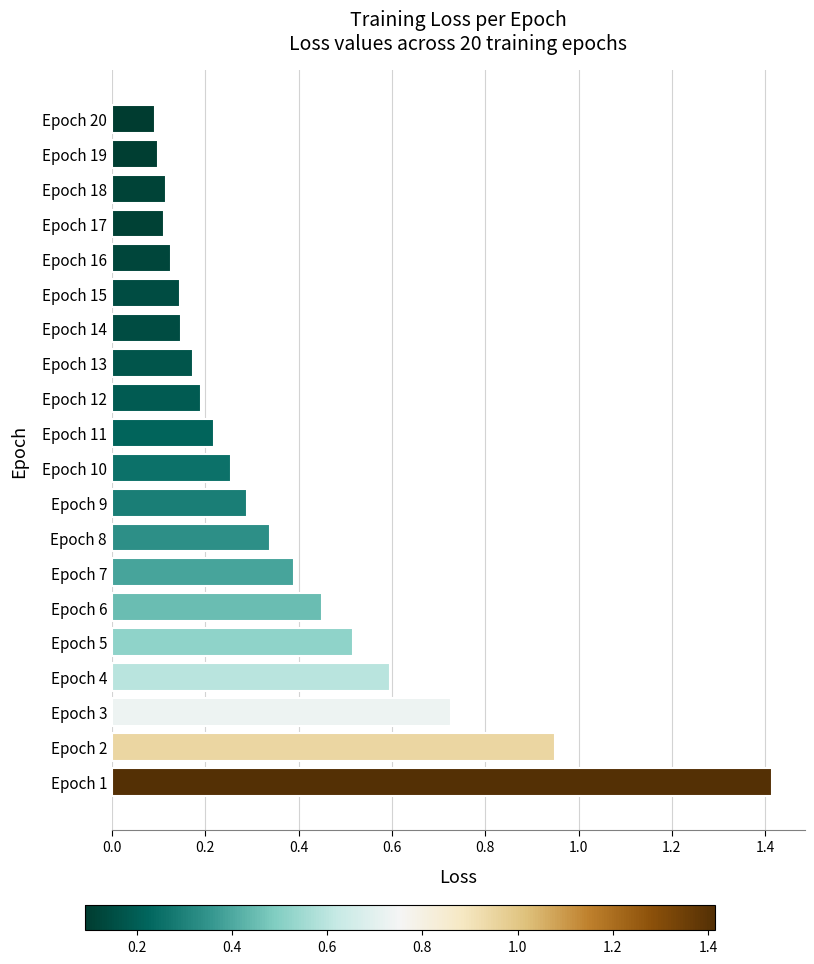

Which has a higher value, Epoch 9 or Epoch 13?

Epoch 9